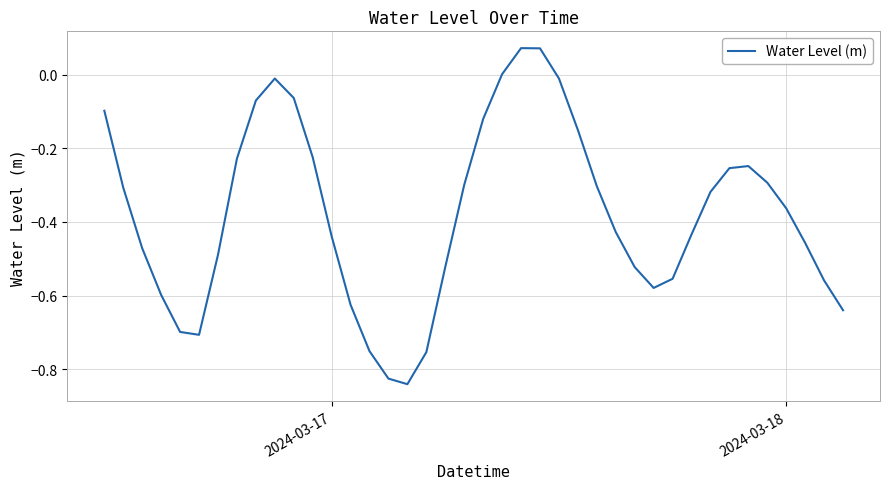

Reading left to right, extract all data points from this chart.

-0.1	-0.3	-0.5	-0.6	-0.7	-0.7	-0.5	-0.2	-0.1	-0.0	-0.1	-0.2	-0.4	-0.6	-0.8	-0.8	-0.8	-0.8	-0.5	-0.3	-0.1	0.0	0.1	0.1	-0.0	-0.2	-0.3	-0.4	-0.5	-0.6	-0.6	-0.4	-0.3	-0.3	-0.2	-0.3	-0.4	-0.5	-0.6	-0.6